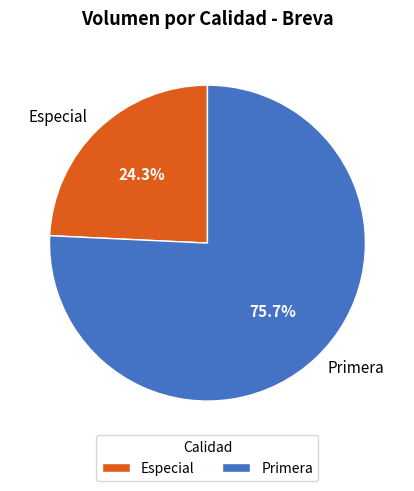

Is Primera the majority of the pie?

Yes